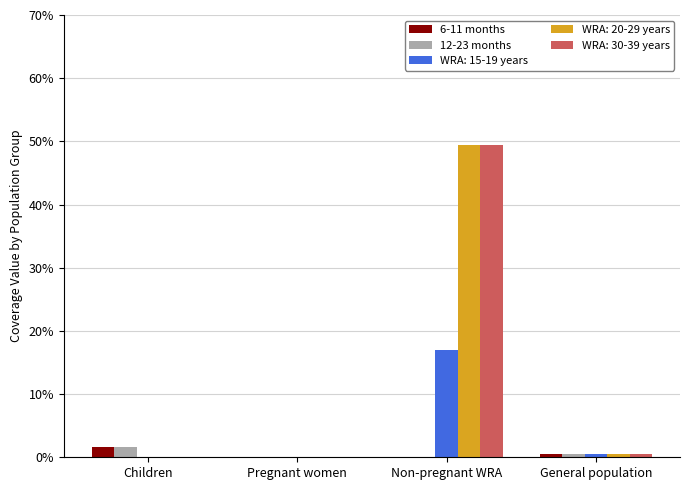

What is the label of the 4th bar from the left?

General population